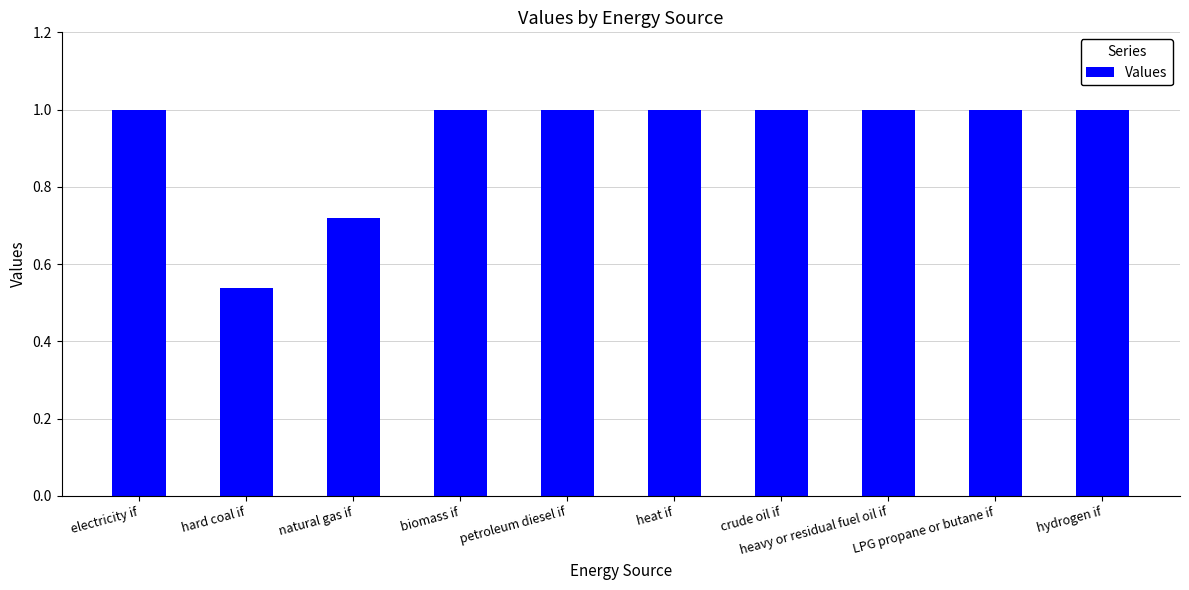

What is the difference between the second highest and second lowest values?

0.3